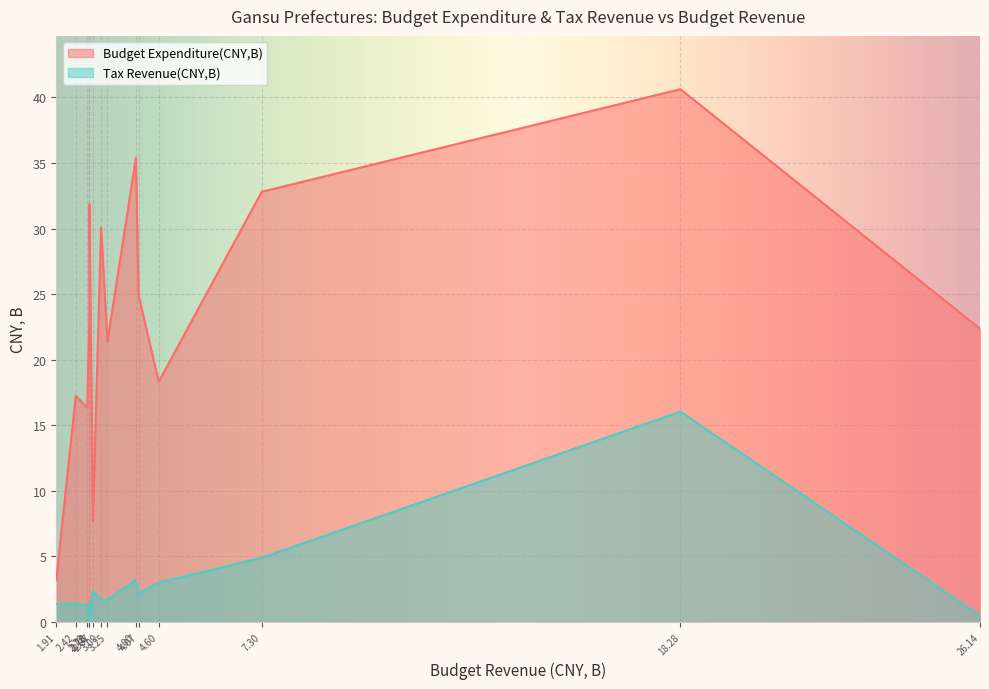

True or false: Tax Revenue(CNY,B) has more than 0 points higher than both neighbors.

True